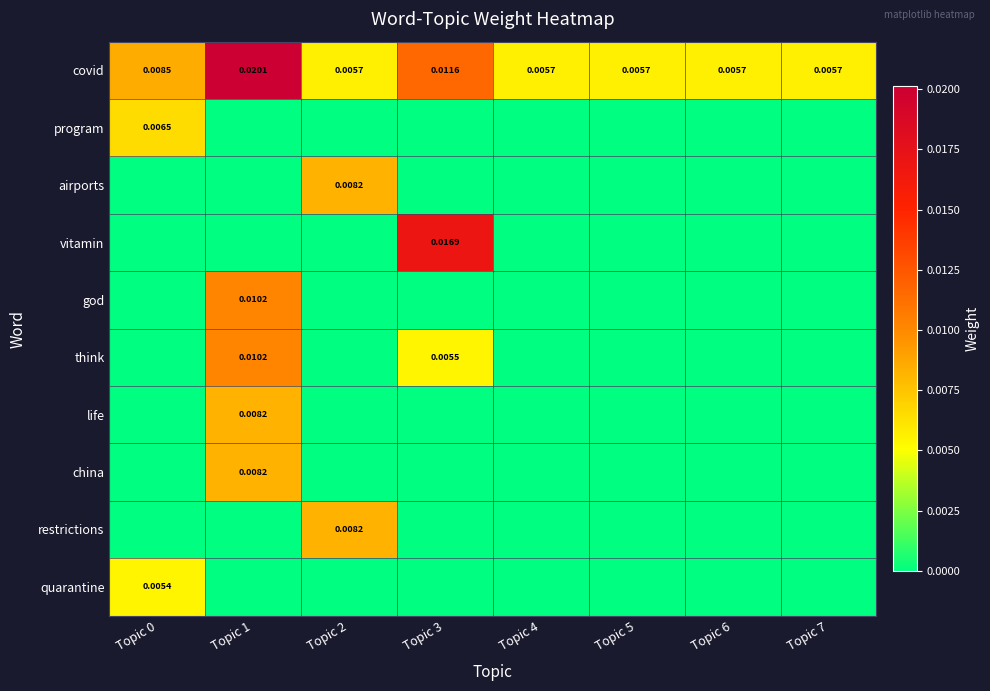

Which series has the largest range (max minus min)?

vitamin